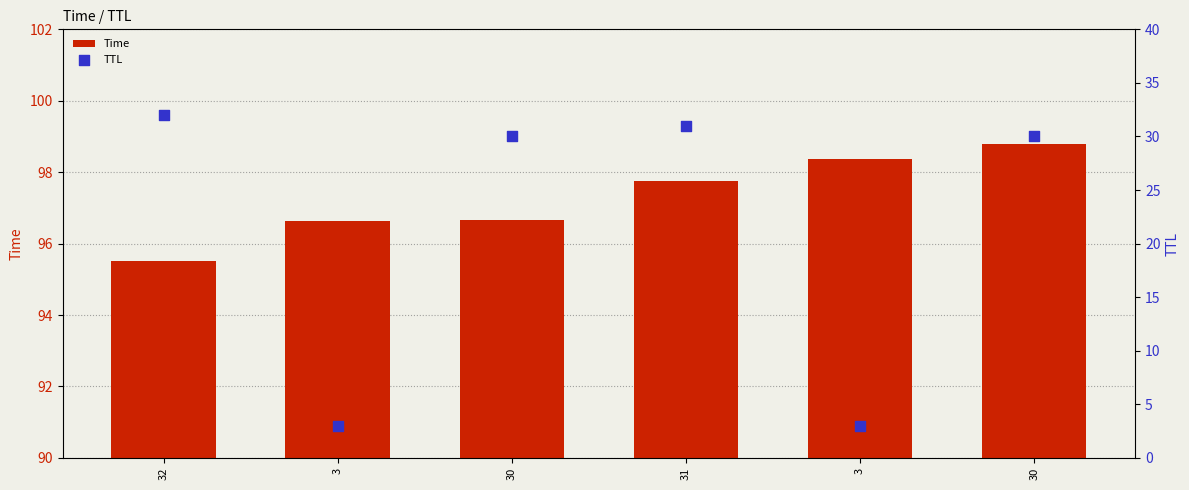

Which series has the largest total across all categories?

Time